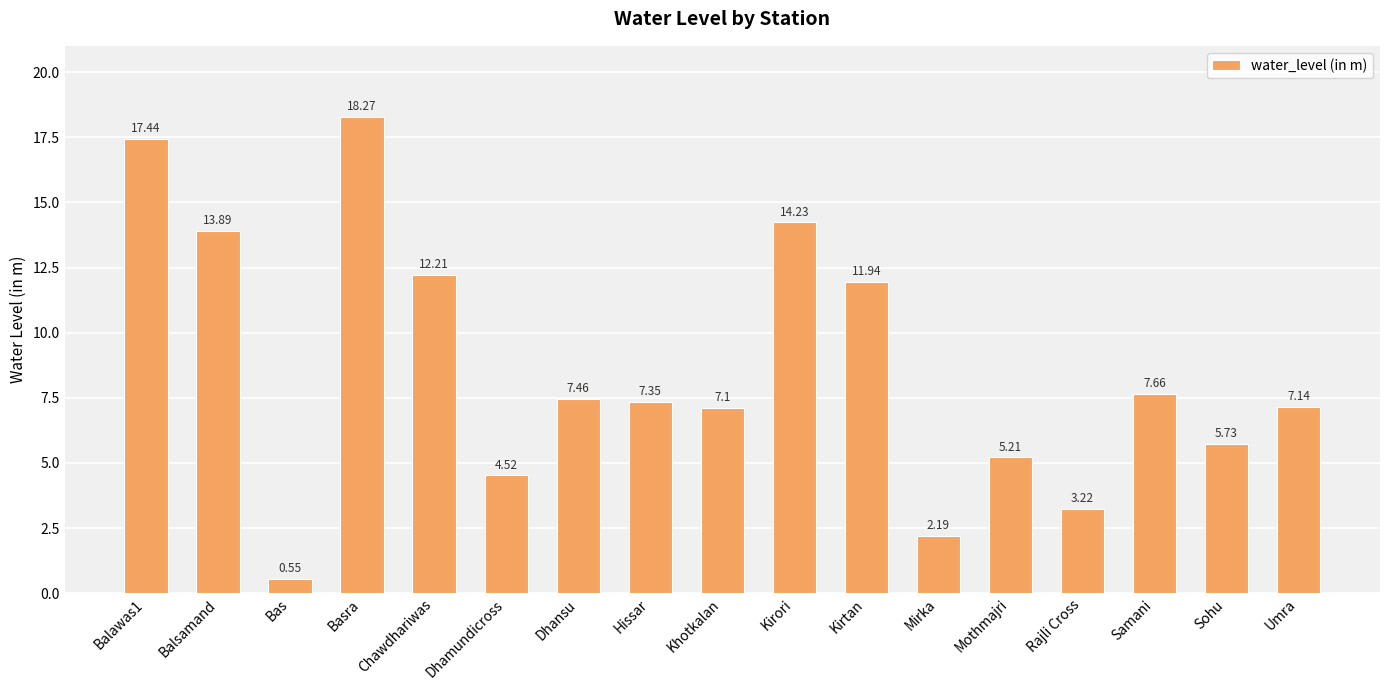

What position from the left is Sohu?

16